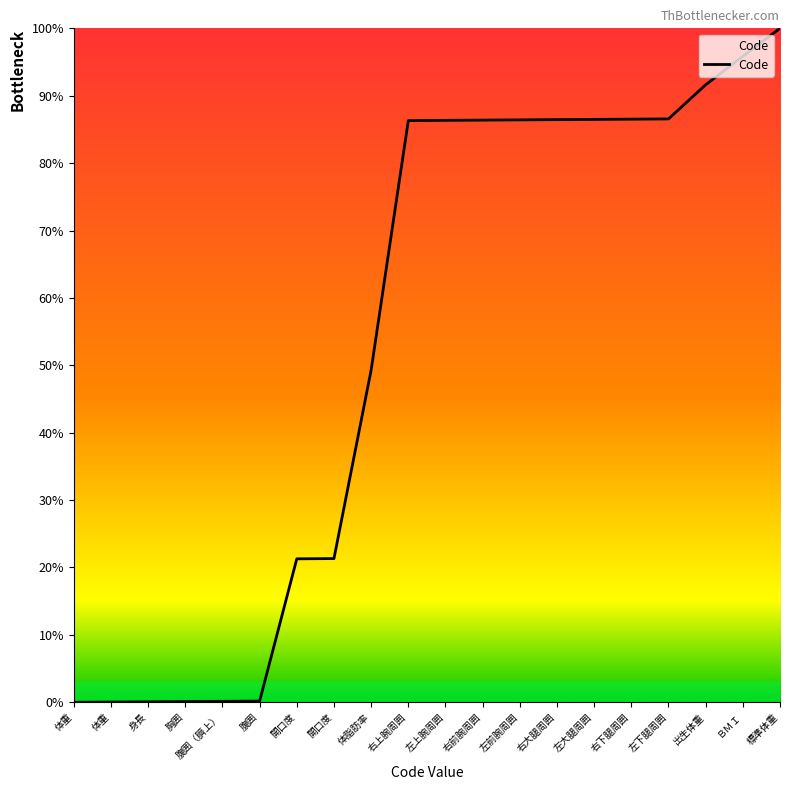

What is the approximate value at 右上腕周囲?

86.3